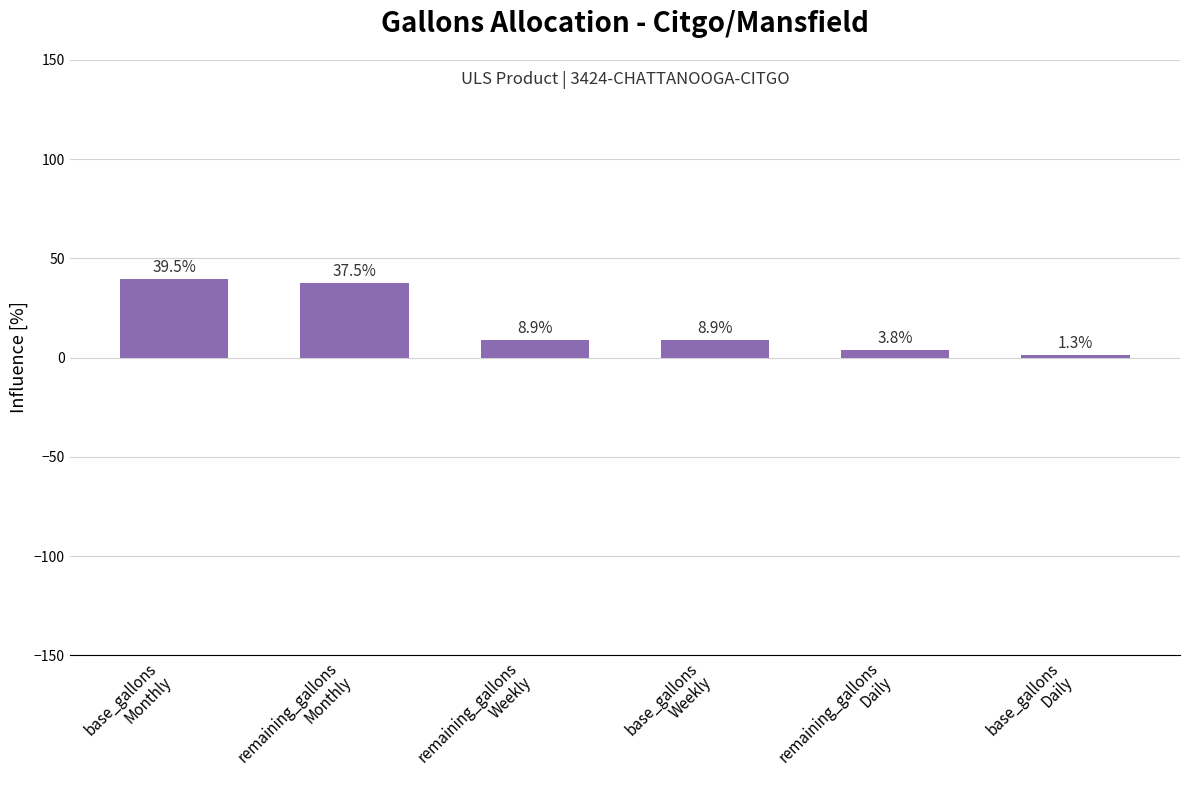

Reading right to left, transcribe all the data shown in this chart.

base_gallons
Daily=1.3	remaining_gallons
Daily=3.8	base_gallons
Weekly=8.9	remaining_gallons
Weekly=8.9	remaining_gallons
Monthly=37.5	base_gallons
Monthly=39.5